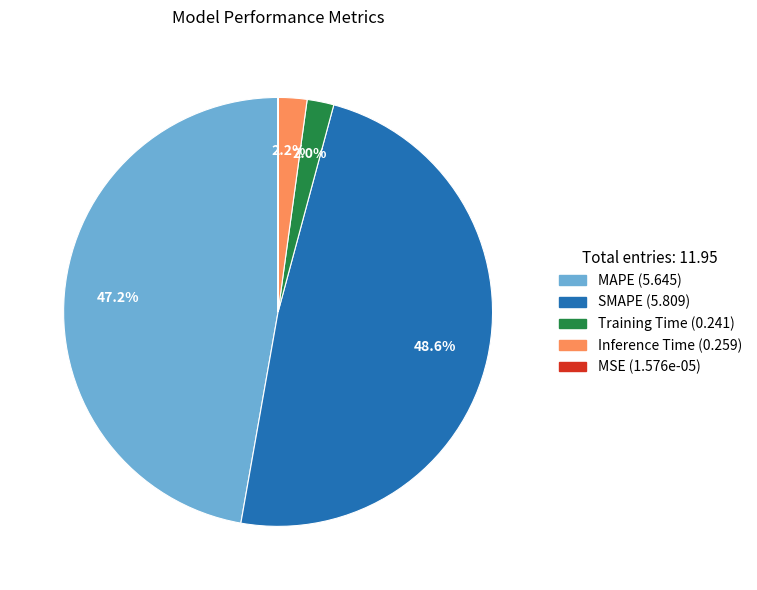

True or false: Training Time accounts for 2% of the total.

True